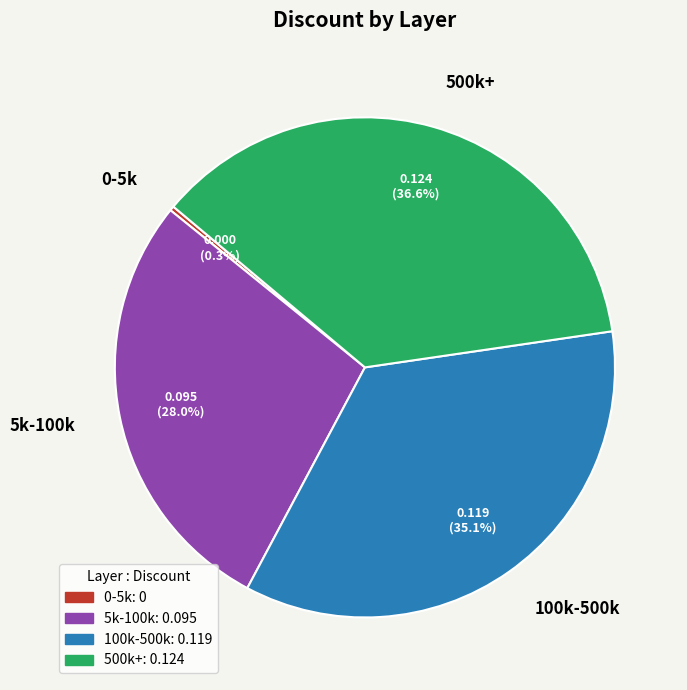

What portion of the pie excludes 100k-500k?

64.8%